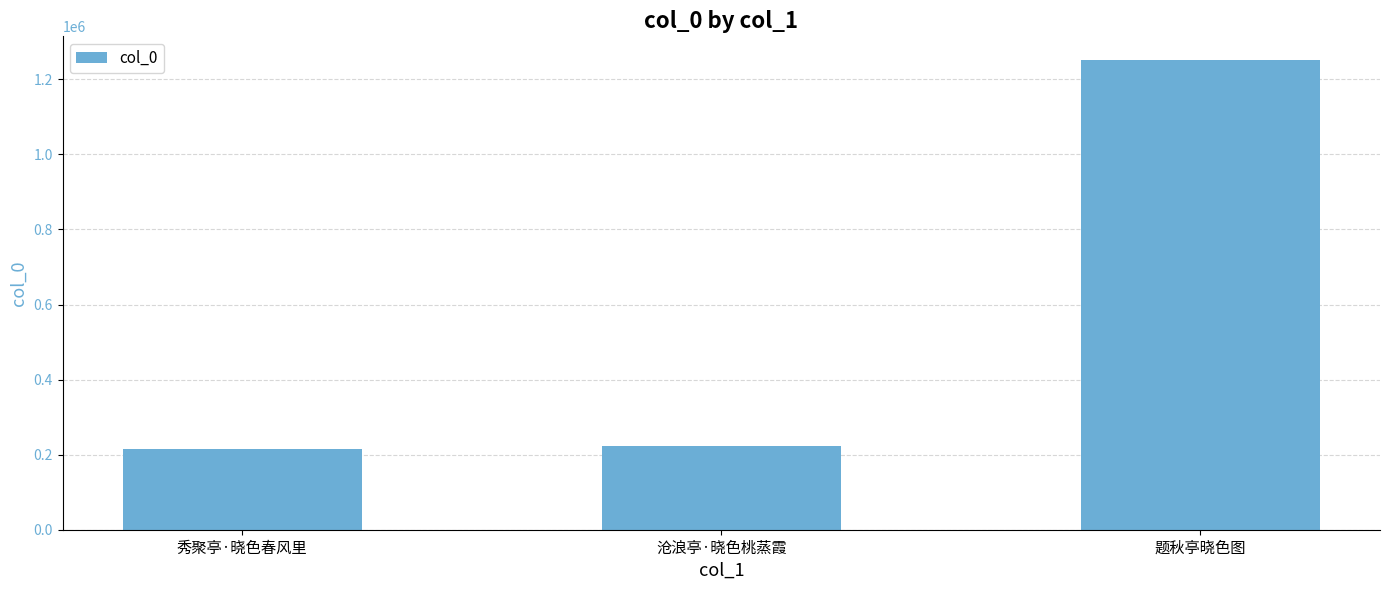

Which has a higher value, 沧浪亭·晓色桃蒸霞 or 题秋亭晓色图?

题秋亭晓色图